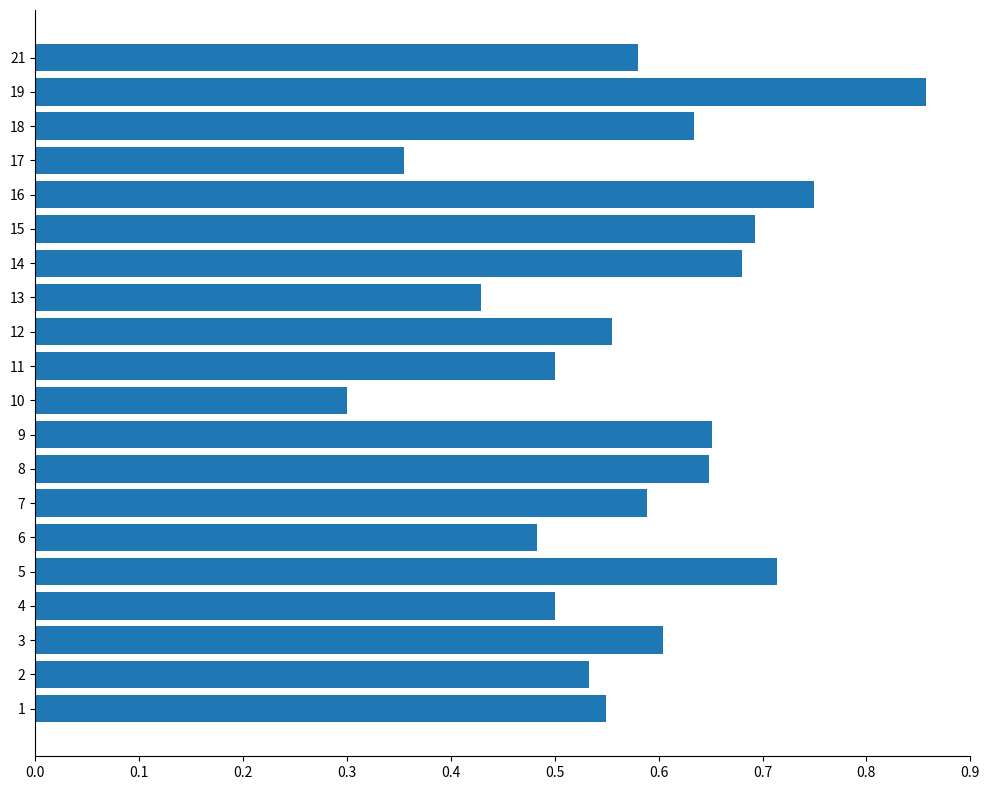

What is the change in value from 14 to 16?

+0.1